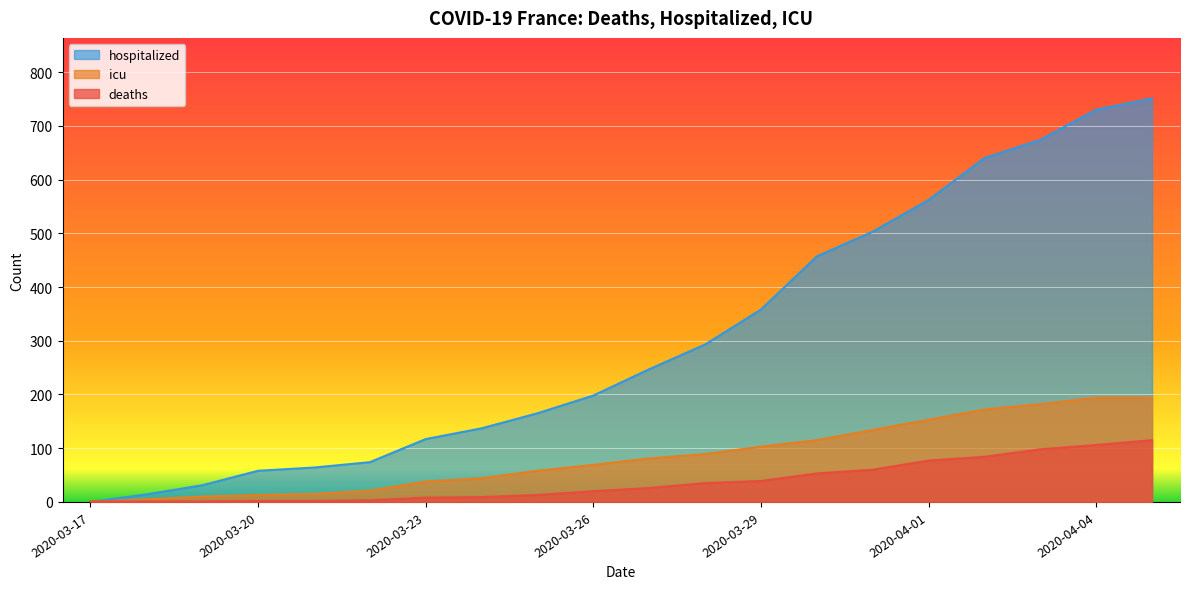

Count the number of data series in this chart.

3